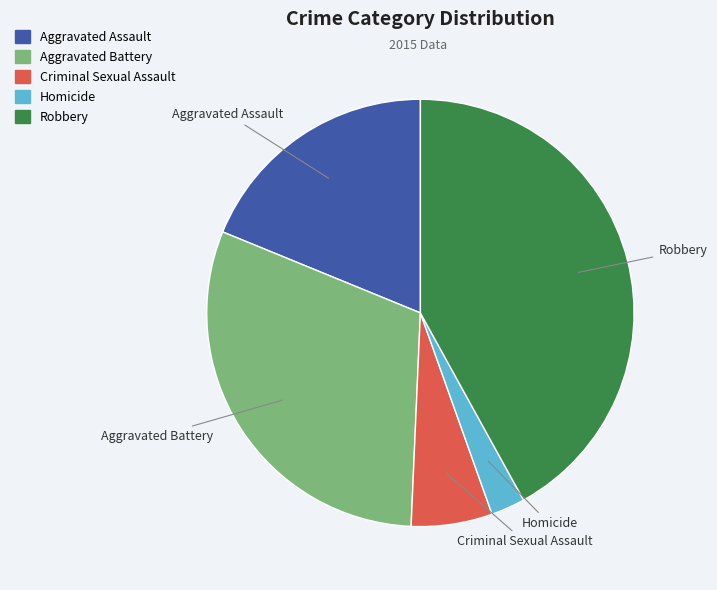

What is the ratio of the value at Homicide to the value at Criminal Sexual Assault?

0.4